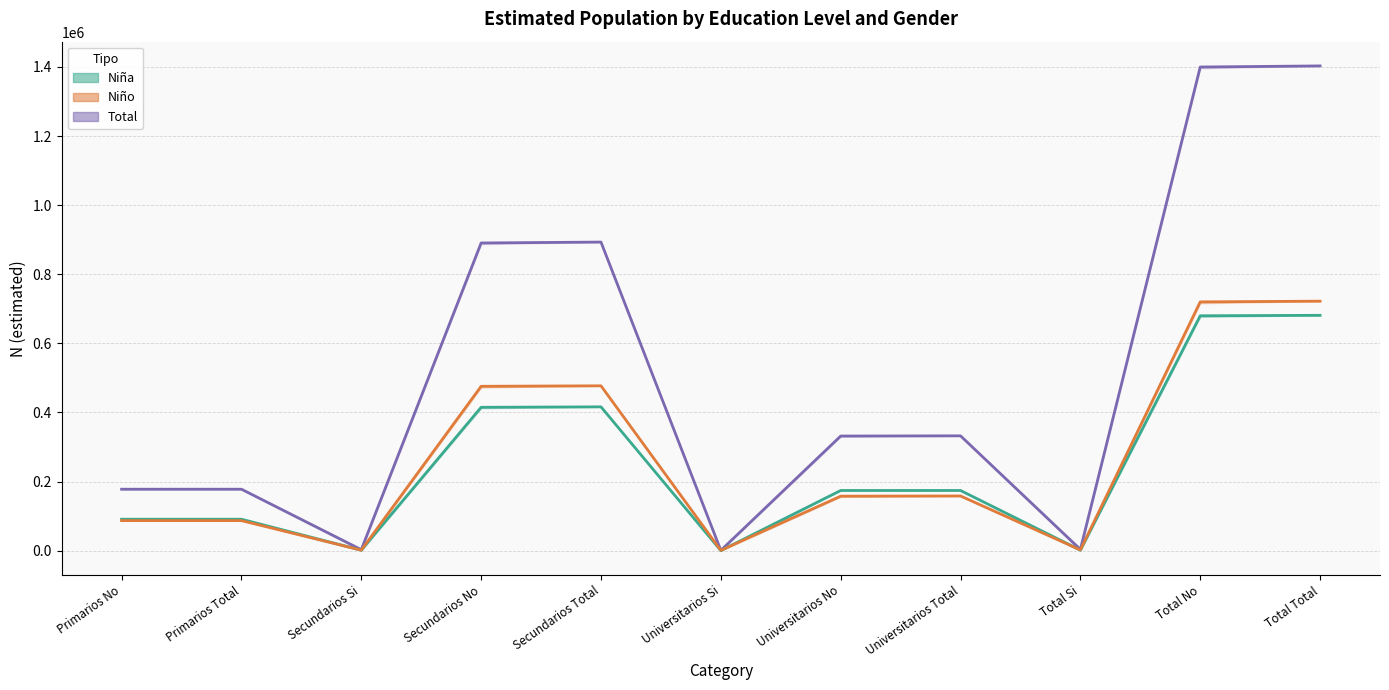

What position from the left is Total Total?

11